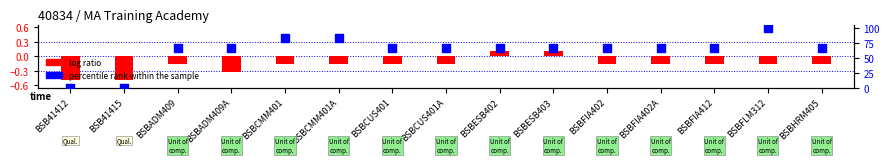

Which series contains the highest Y value?

percentile rank within the sample